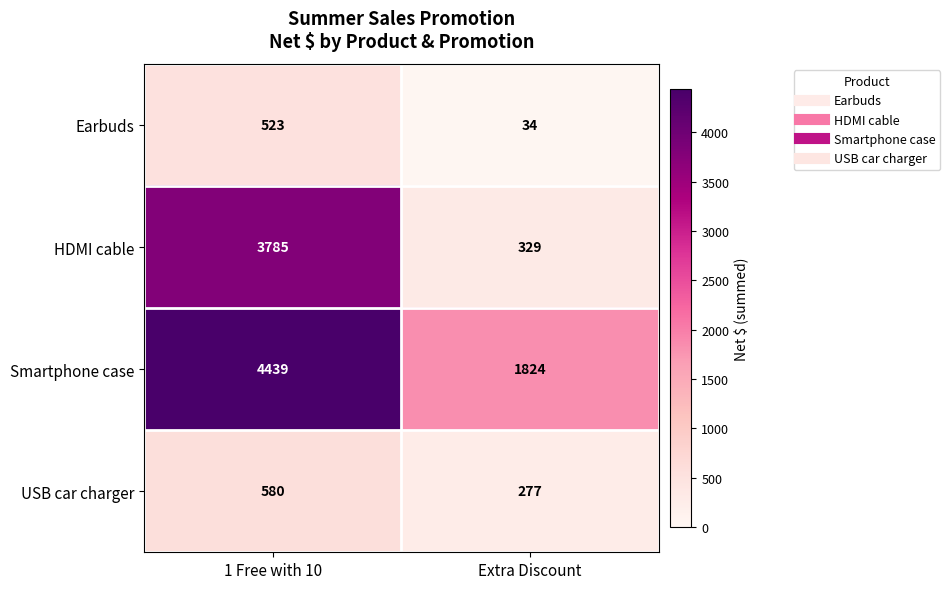

What is the difference between the highest and lowest values at 1 Free with 10?

3916